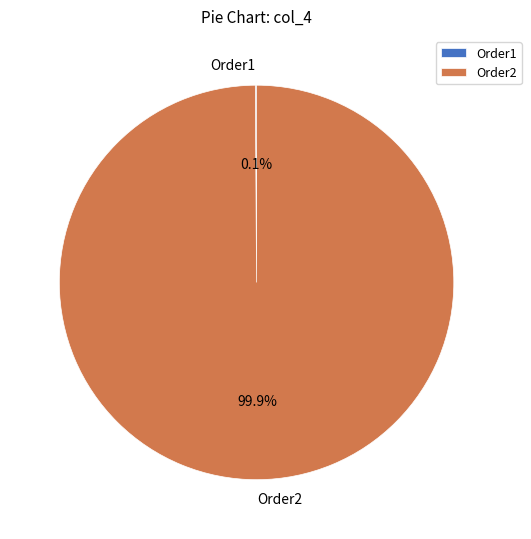

How much of the chart is everything except Order2?

0.1%